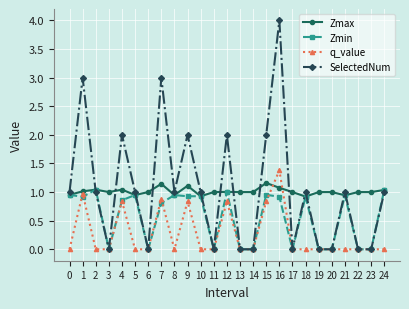

True or false: SelectedNum has a value of 3.0 at 7.

True